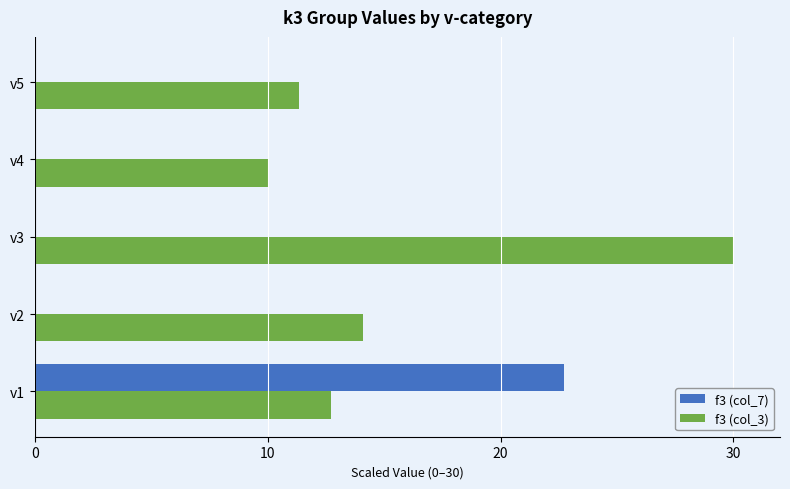

Where is f3 (col_3) nearest to the value 20?

v2